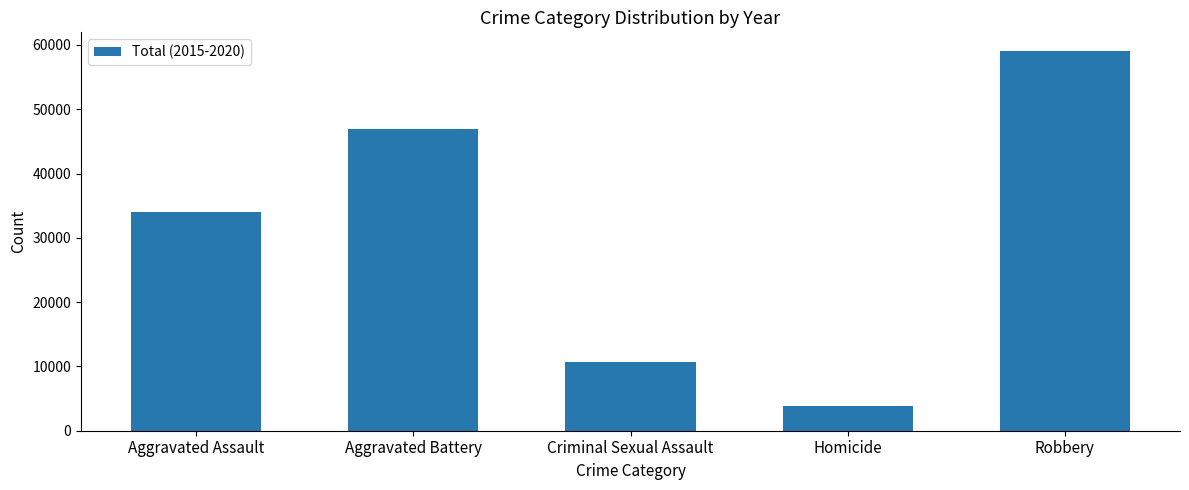

What position from the right is Criminal Sexual Assault?

3